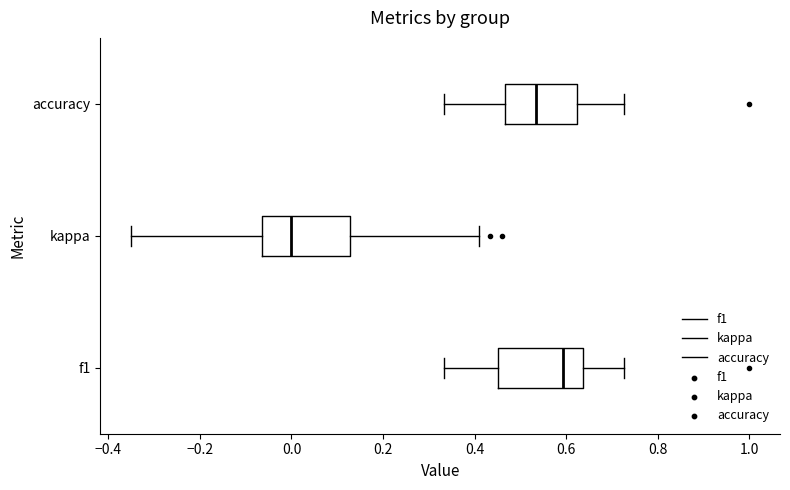

Which box's median line is the furthest to the left?

kappa